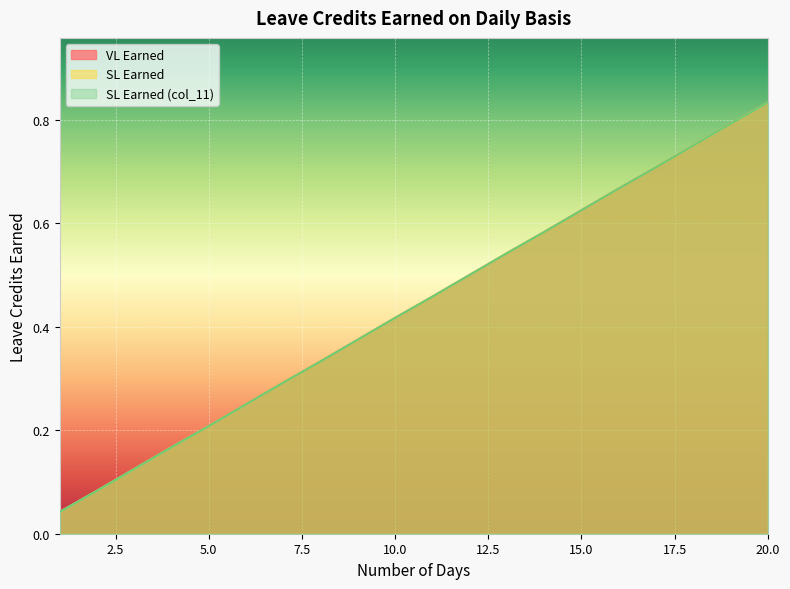

Which series has the widest spread of values?

VL Earned